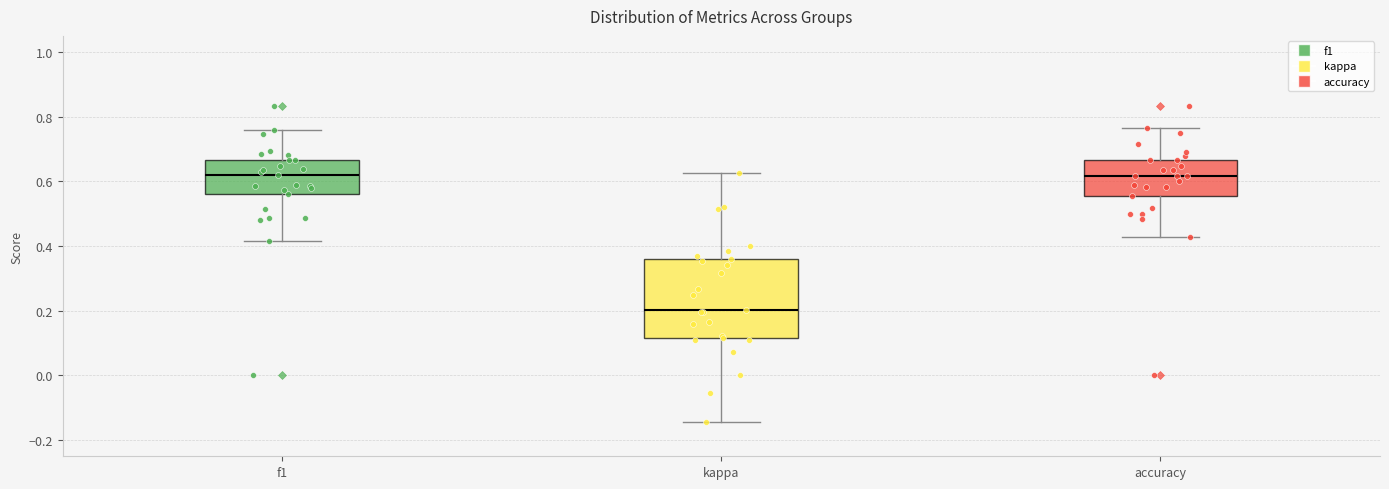

Reading left to right, transcribe this box plot: for each box, give where its median line is, the range the box spans, and where its two whiskers end, as read against the y-axis. The values are not printed on the chart, so give them approximately, as read against the axis.

f1: median 0.62, box 0.56 to 0.66, whiskers 0.42 to 0.76
kappa: median 0.20, box 0.12 to 0.36, whiskers -0.14 to 0.62
accuracy: median 0.62, box 0.56 to 0.66, whiskers 0.42 to 0.76